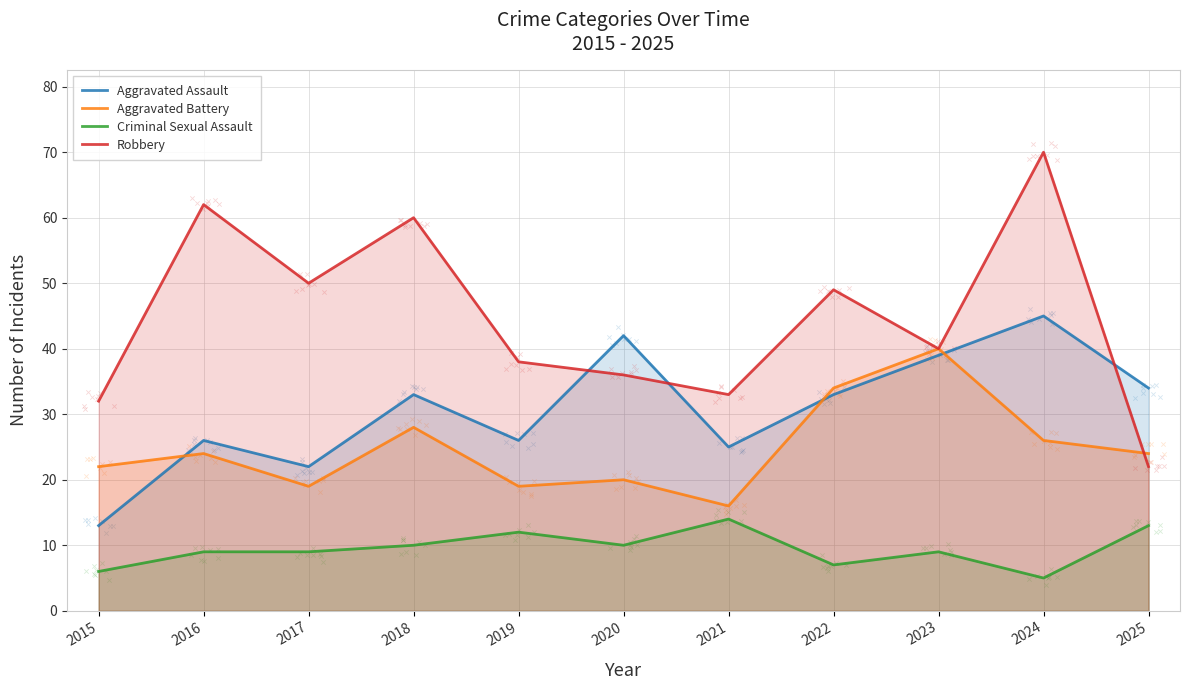

Which series has the largest Y range (max minus min)?

Robbery